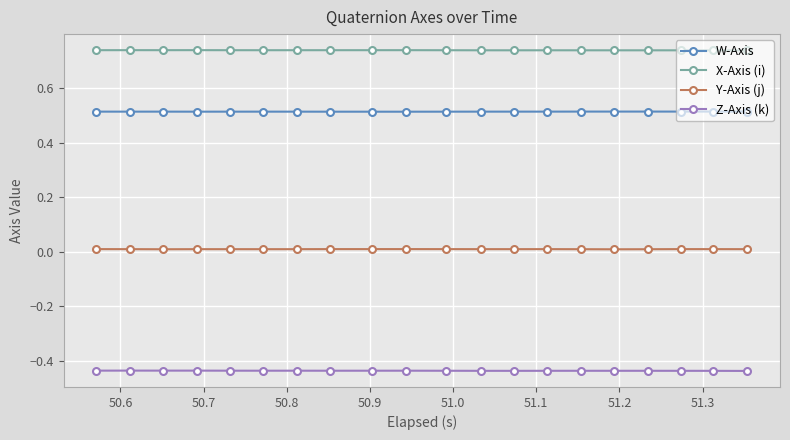

Rank the series by their average value, from highest to lowest.

X-Axis (i), W-Axis, Y-Axis (j), Z-Axis (k)